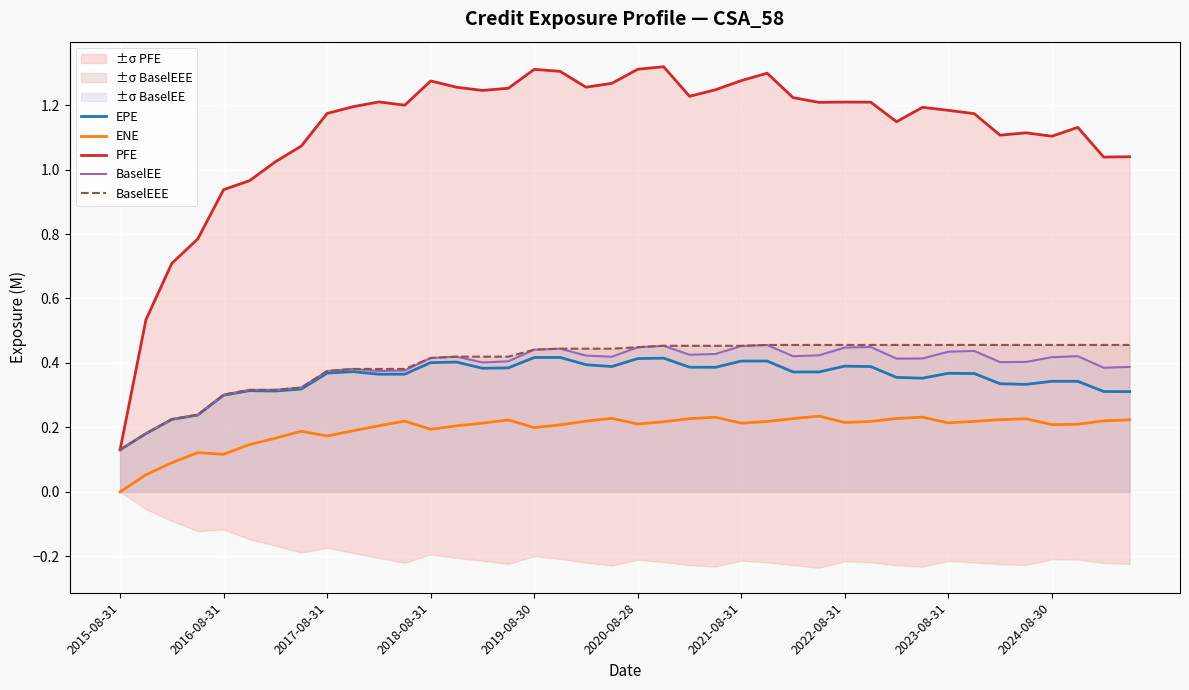

At which label is PFE closest to 0?

2015-08-31